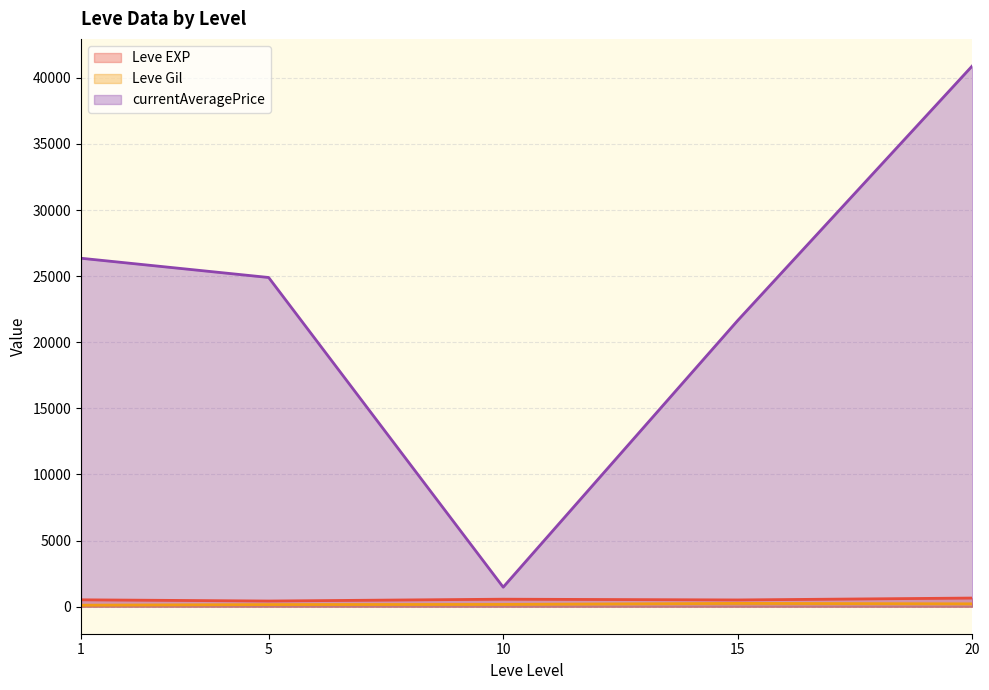

How many interior local valleys does the currentAveragePrice series have?

1